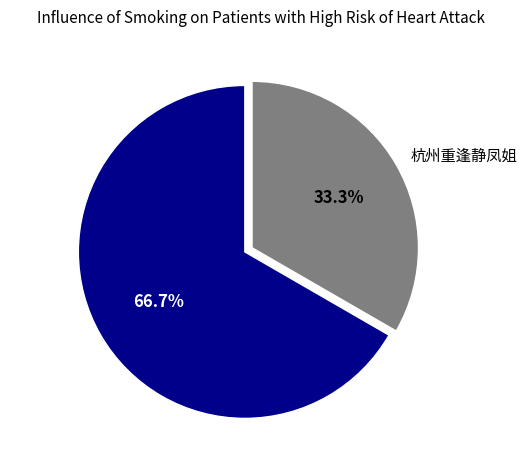

How much of the chart is everything except 杭州重逢静凤姐?

66.7%